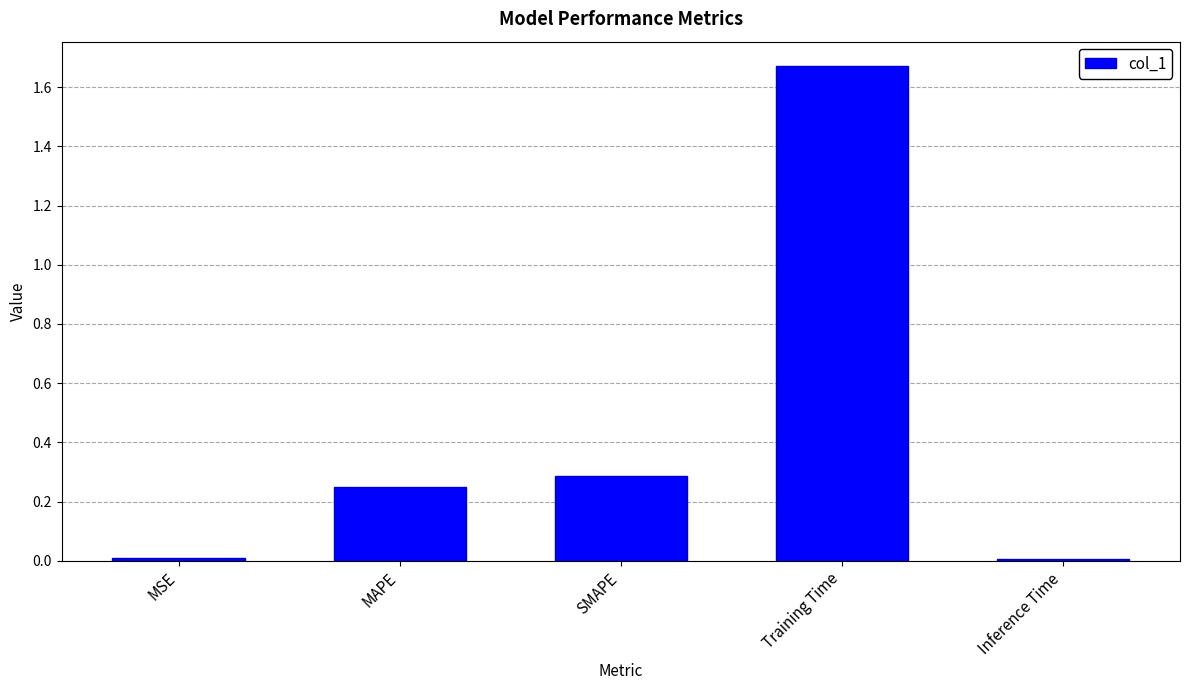

What is the difference between the values at Training Time and MAPE?

1.4